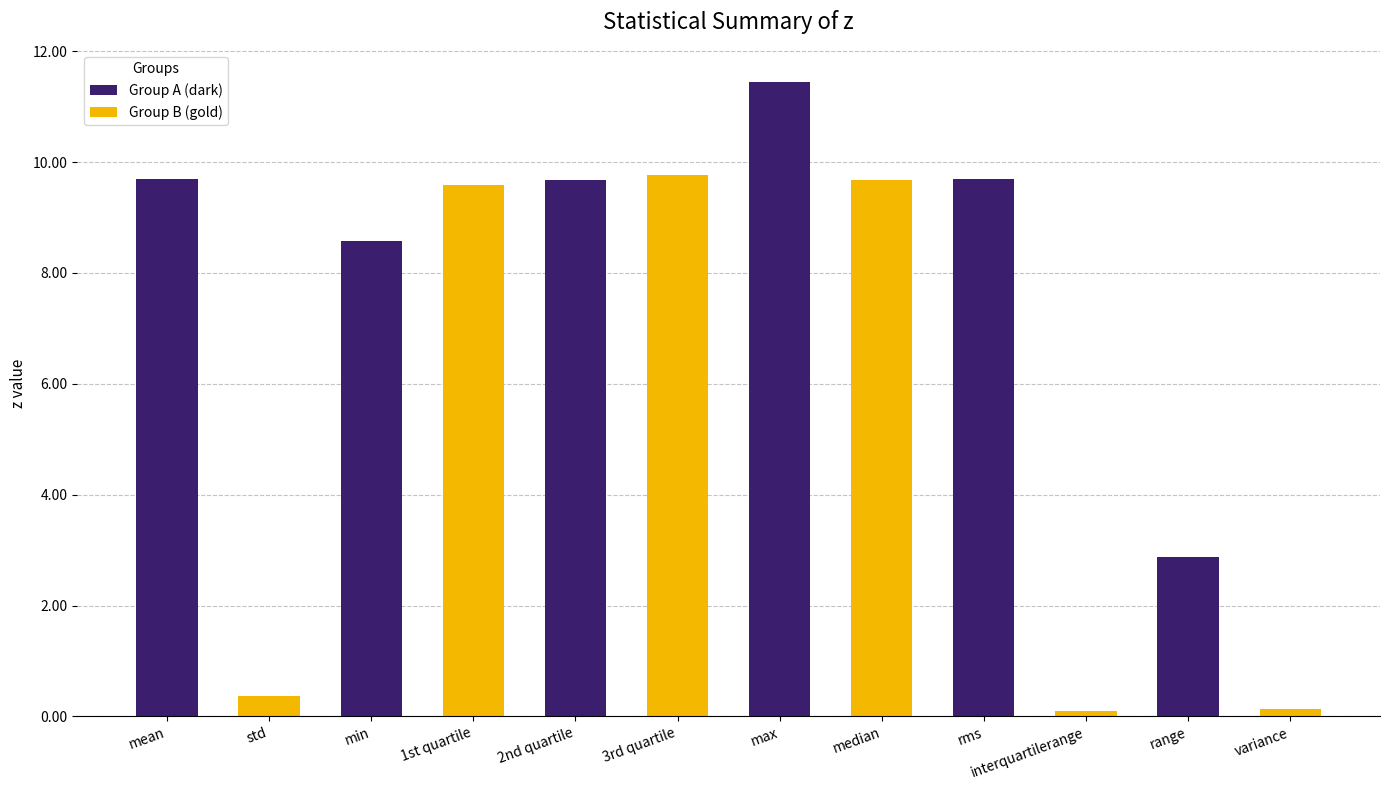

Between interquartilerange and std, which is larger?

std